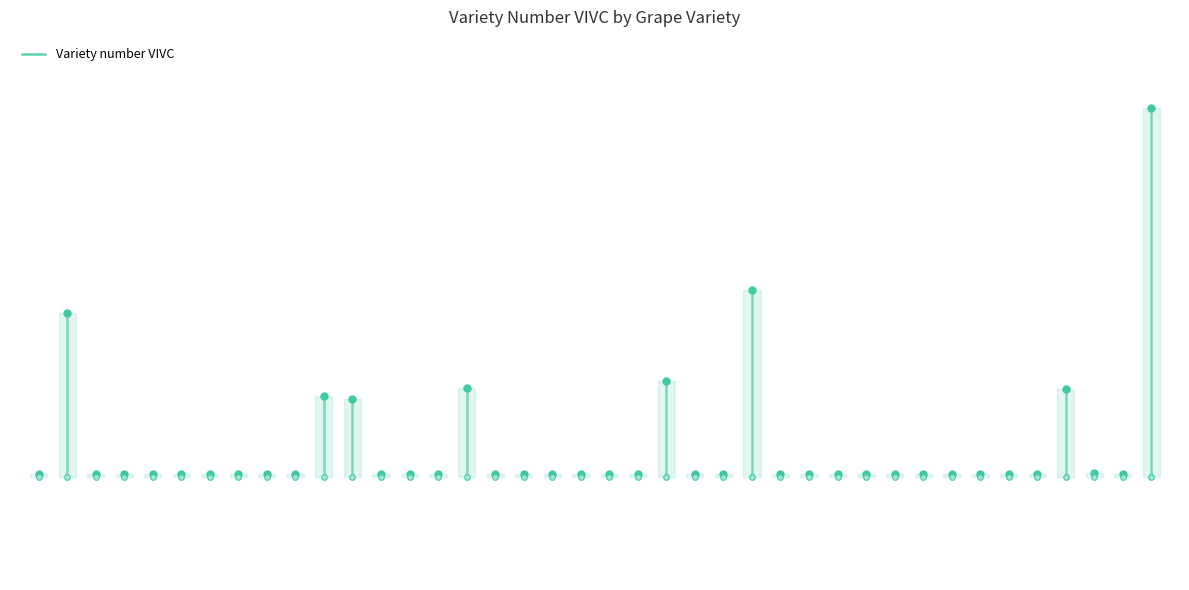

Reading left to right, transcribe all the data shown in this chart.

9155	23031	9156	9157	9158	9159	9161	9162	9164	9168	15865	15600	9169	9170	9171	16551	9173	9174	9175	9176	9177	9178	17210	9181	9182	25048	9183	9184	9185	9188	9189	9190	9191	9192	9193	9195	16523	9210	9196	40782